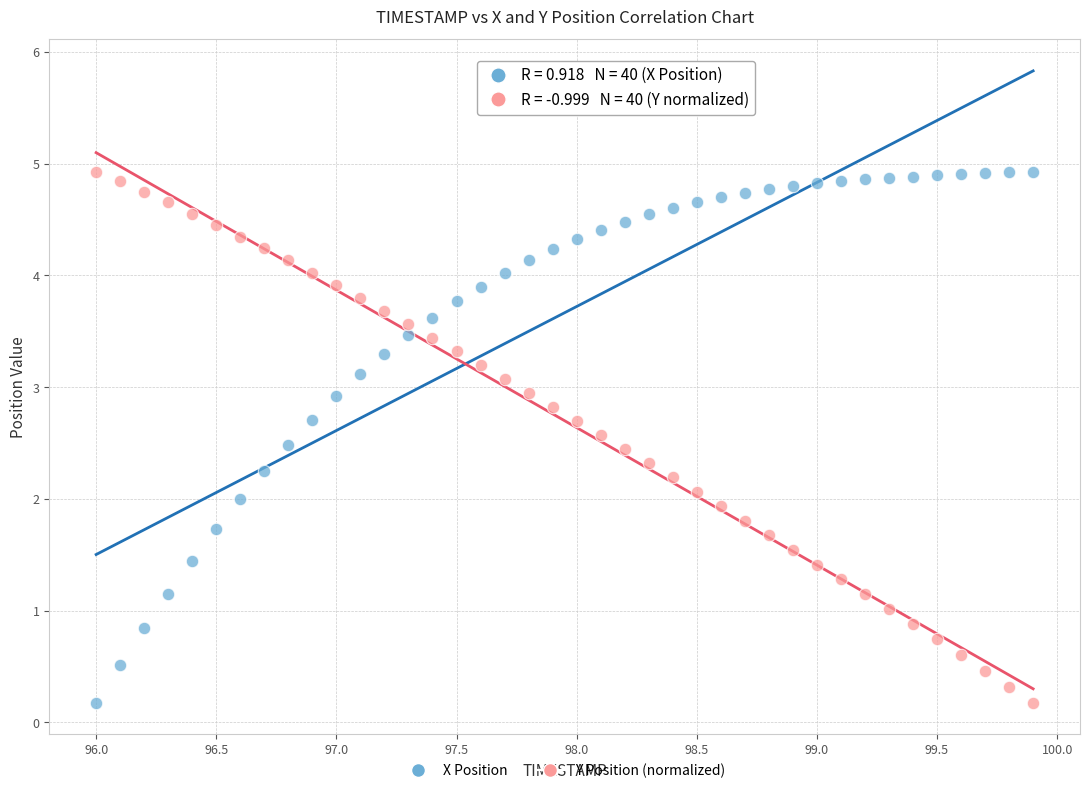

What is the X range (max minus min) for the scatter plot?

3.9